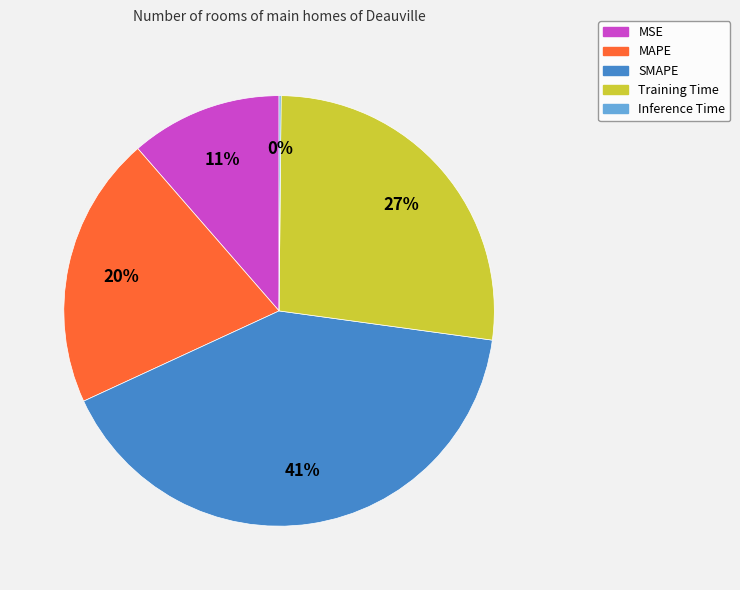

To the nearest percent, what is the average slice percentage?

20%